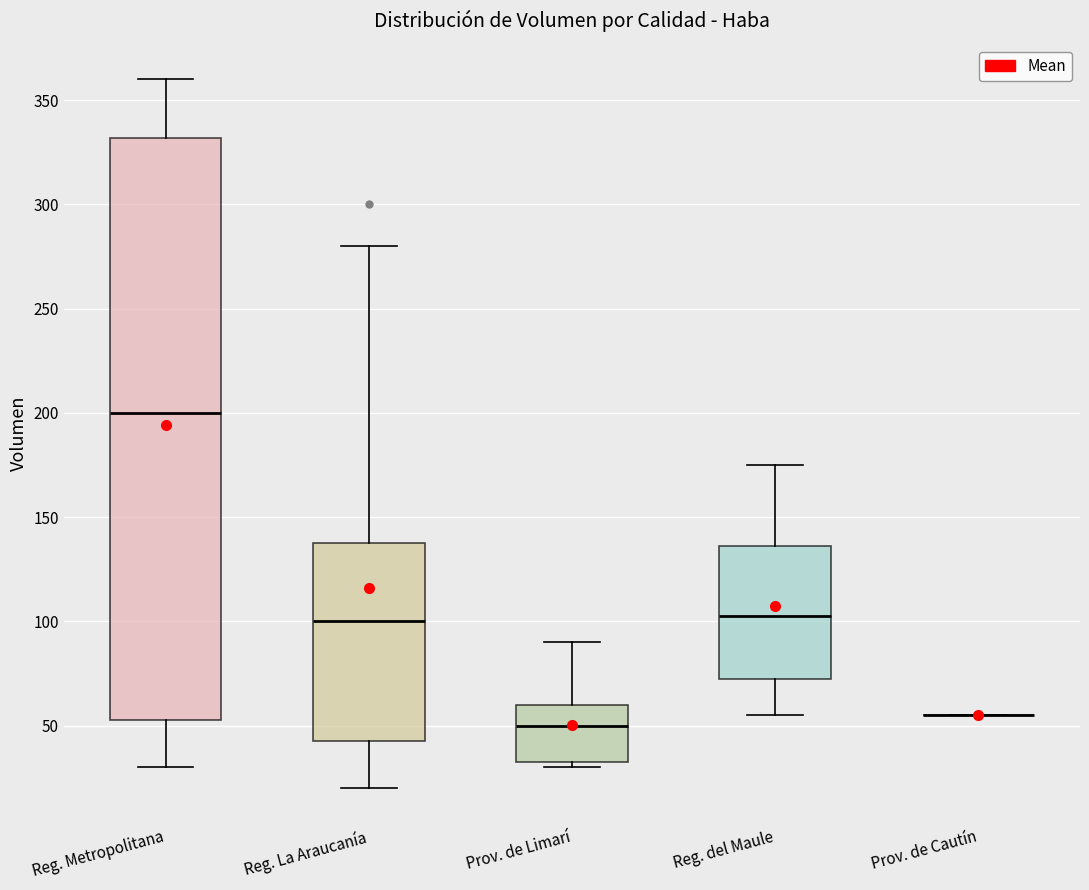

Reading left to right, transcribe this box plot: for each box, give where its median line is, the range the box spans, and where its two whiskers end, as read against the y-axis. The values are not printed on the chart, so give them approximately, as read against the axis.

Reg. Metropolitana: median 200, box 55 to 330, whiskers 30 to 360
Reg. La Araucanía: median 100, box 45 to 140, whiskers 20 to 280
Prov. de Limarí: median 50, box 35 to 60, whiskers 30 to 90
Reg. del Maule: median 105, box 75 to 135, whiskers 55 to 175
Prov. de Cautín: box collapsed to a line at 55, whiskers 55 to 55